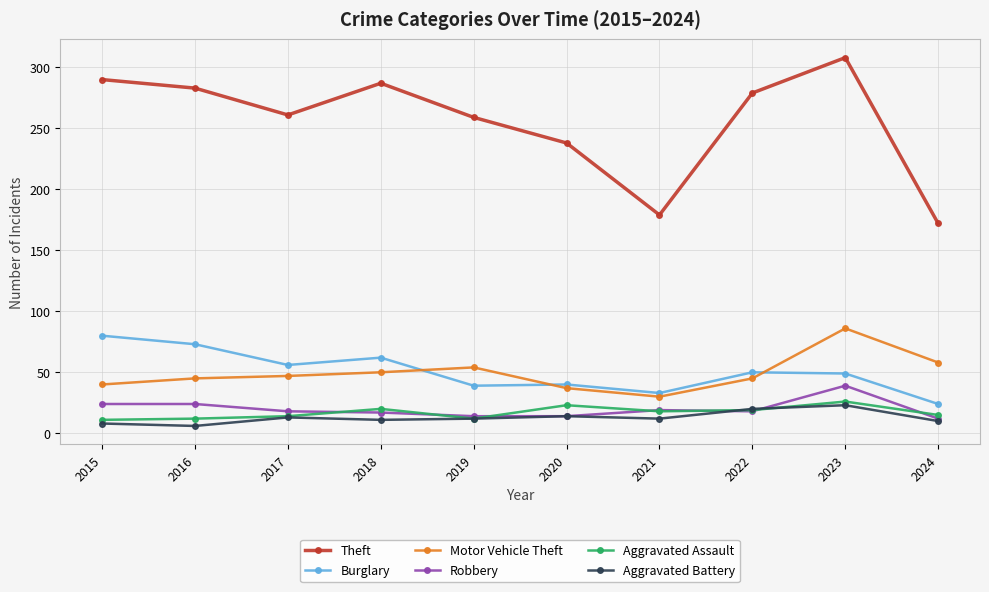

What is the approximate value of Aggravated Battery at 2022?

20